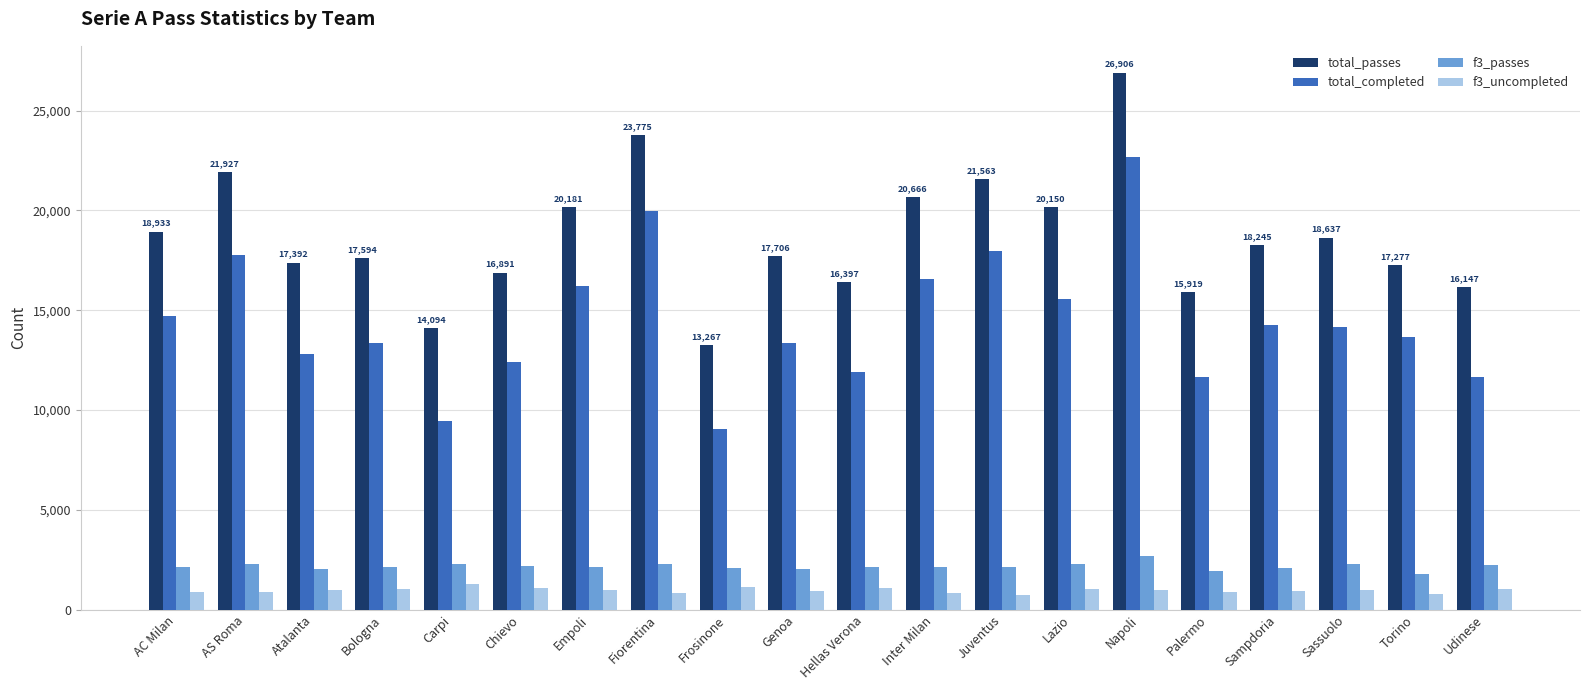

At AS Roma, list the series in order from smallest to largest.

f3_uncompleted, f3_passes, total_completed, total_passes